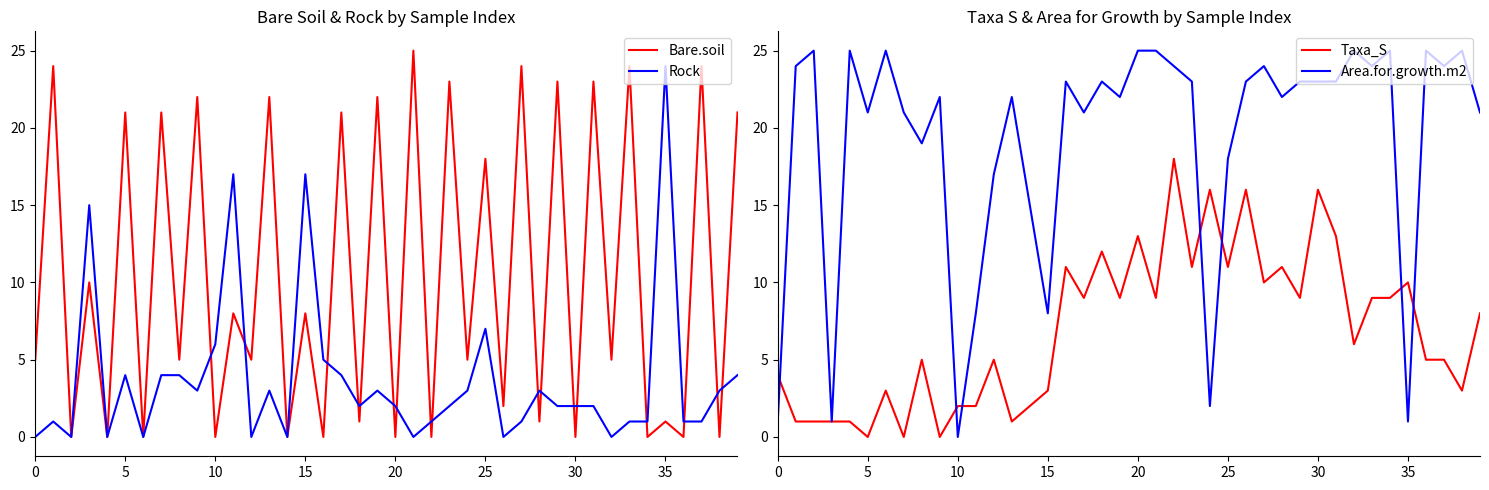

Reading left to right, extract all data points from this chart.

Bare.soil: 5	24	0	10	0	21	0	21	5	22	0	8	5	22	0	8	0	21	1	22	0	25	0	23	5	18	2	24	1	23	0	23	5	24	0	1	0	24	0	21
Rock: 0	1	0	15	0	4	0	4	4	3	6	17	0	3	0	17	5	4	2	3	2	0	1	2	3	7	0	1	3	2	2	2	0	1	1	24	1	1	3	4
Taxa_S: 4	1	1	1	1	0	3	0	5	0	2	2	5	1	2	3	11	9	12	9	13	9	18	11	16	11	16	10	11	9	16	13	6	9	9	10	5	5	3	8
Area.for.growth.m2: 1	24	25	1	25	21	25	21	19	22	0	8	17	22	15	8	23	21	23	22	25	25	24	23	2	18	23	24	22	23	23	23	25	24	25	1	25	24	25	21